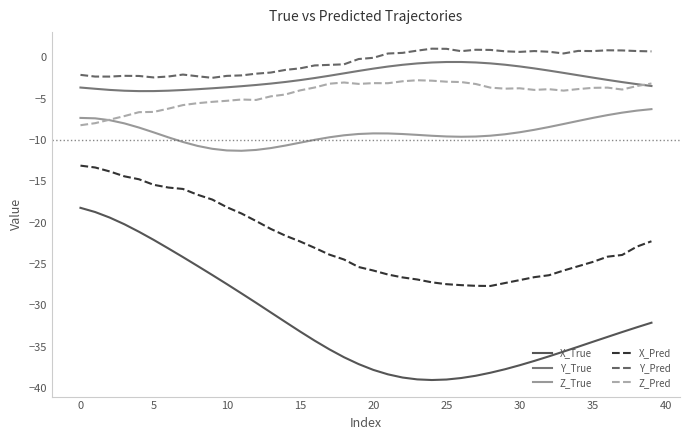

What is the highest value of the X_True series?

-18.2